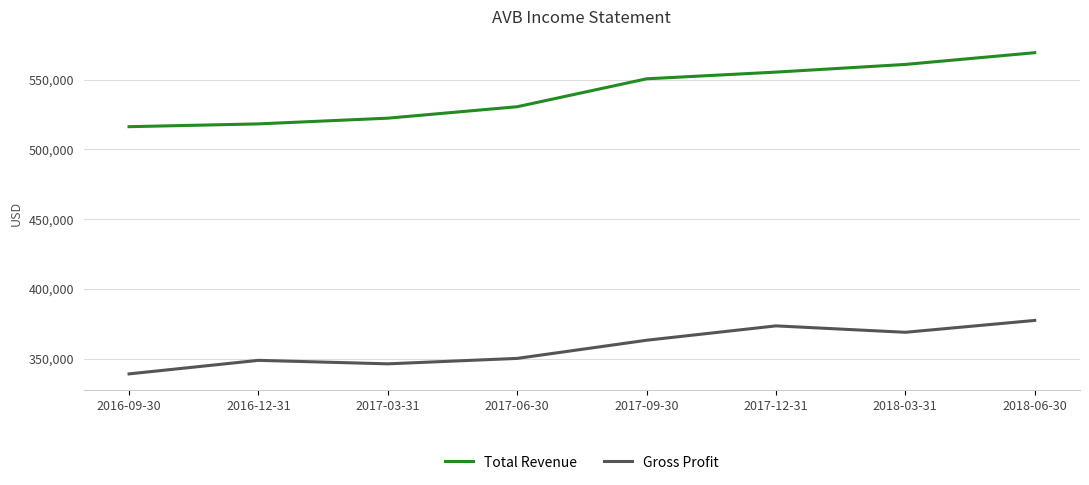

List the series in order of their peak value, lowest first.

Gross Profit, Total Revenue